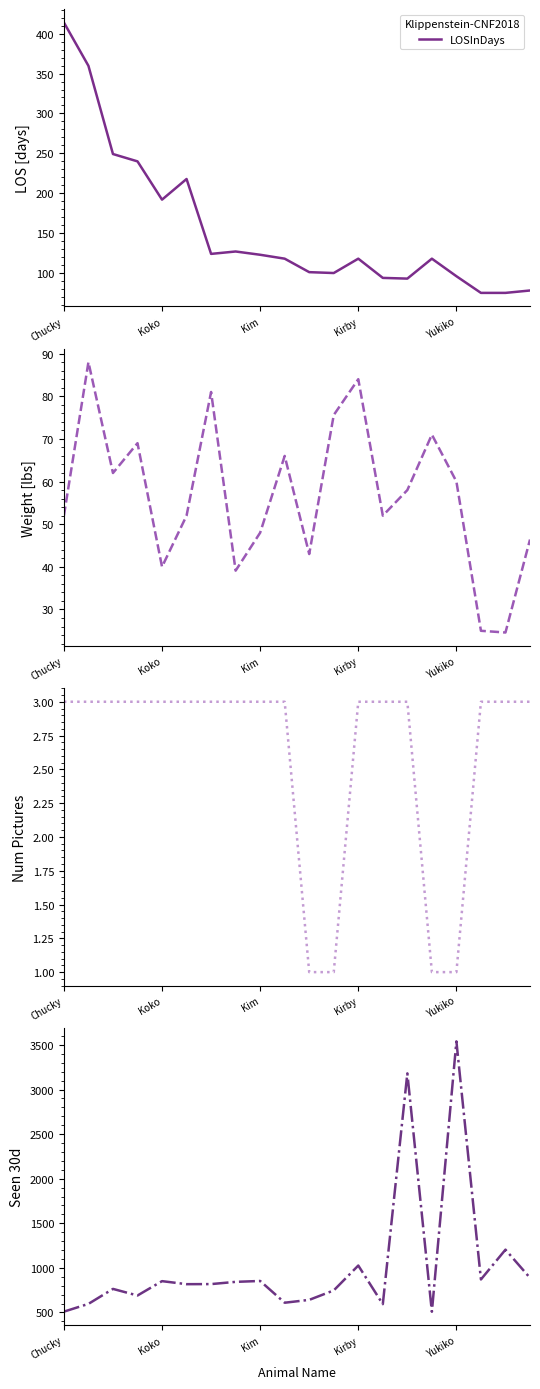

What position from the right is 11?

9